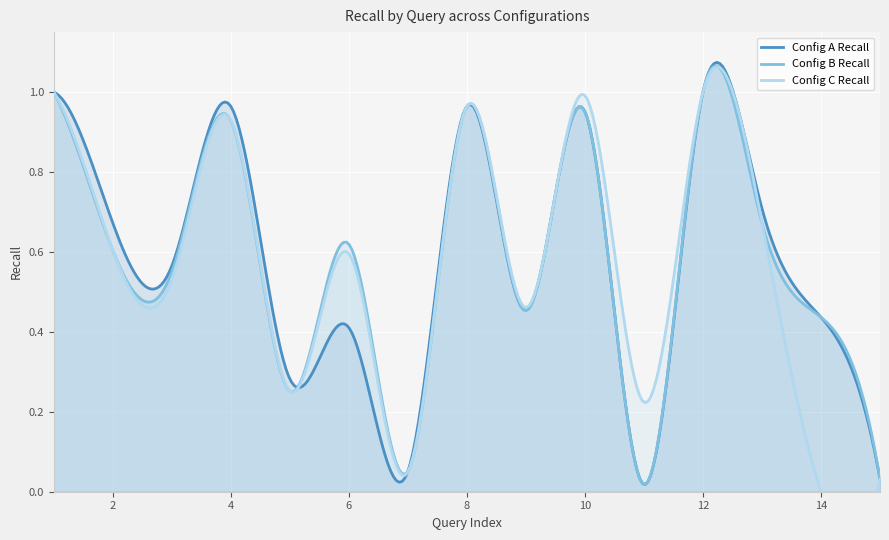

Which series changed the most between 7 and 8?

Config C Recall